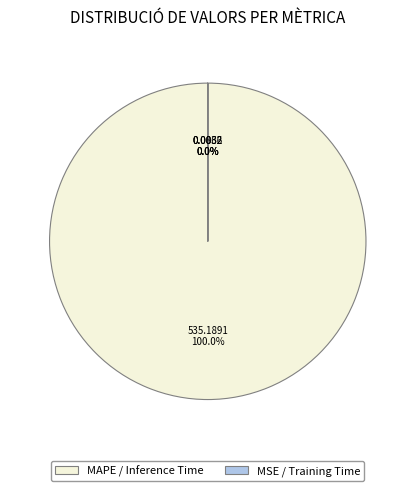

Which slice is the smallest?

Training Time